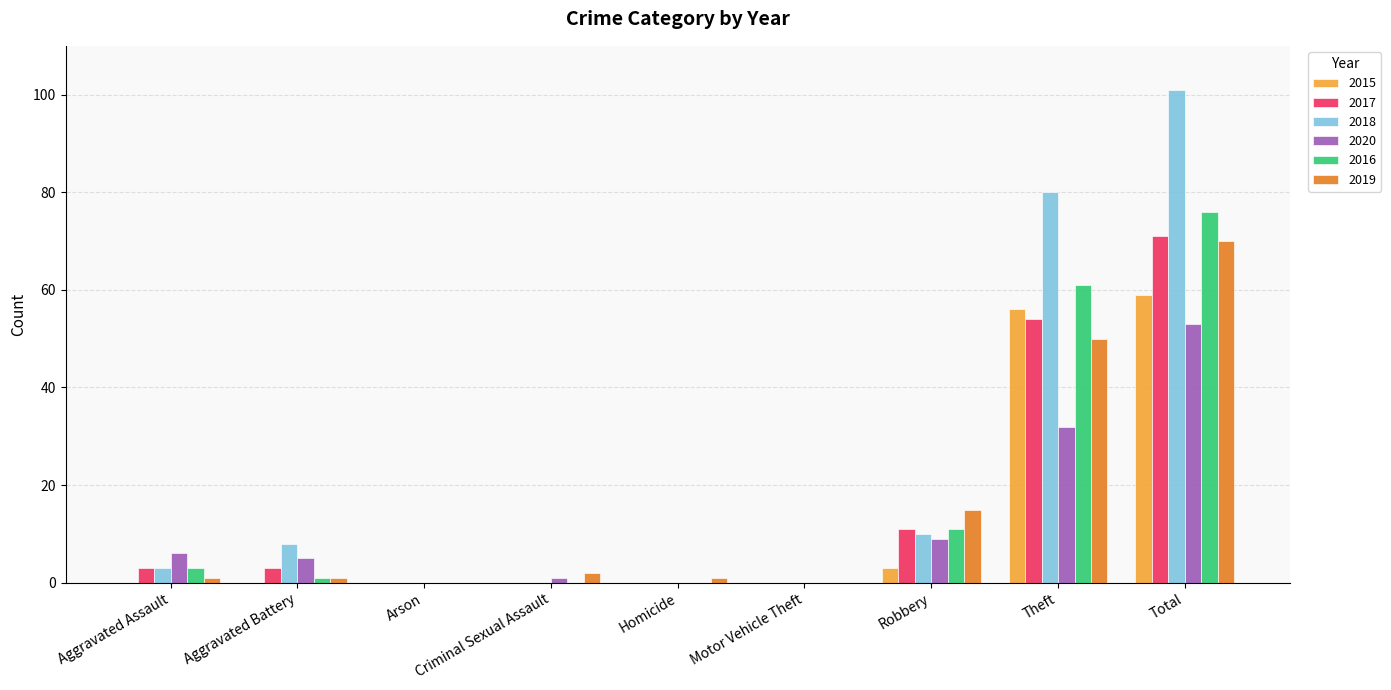

Which series has the largest total across all categories?

2018